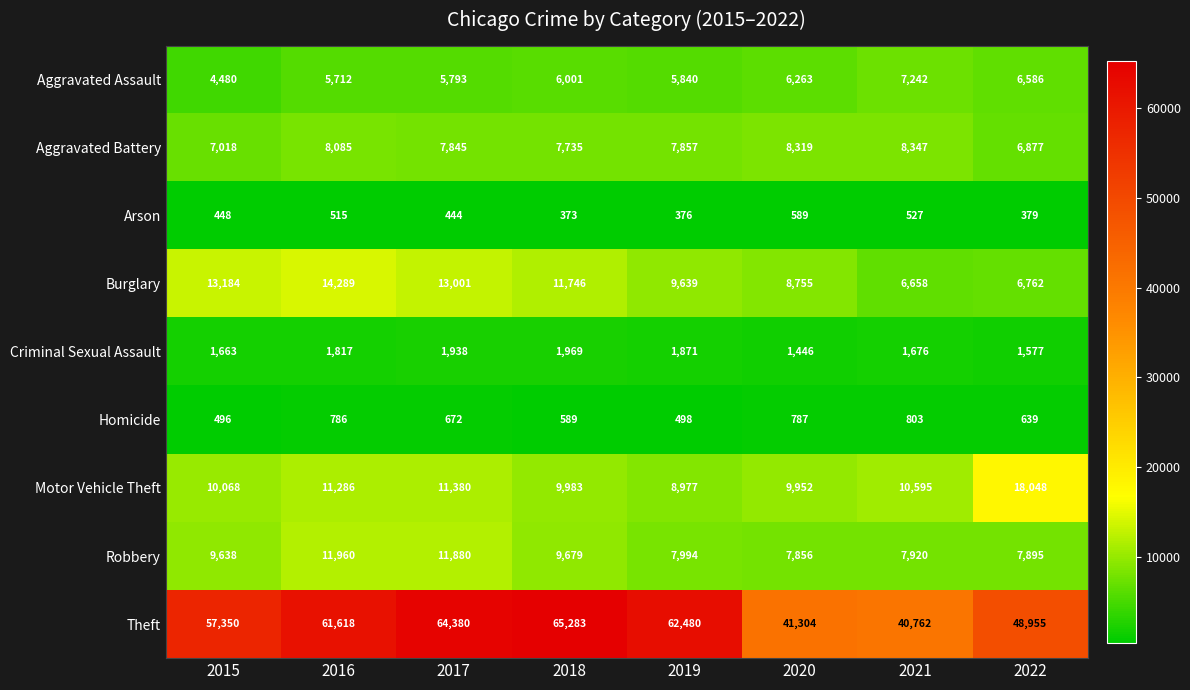

At which label does Motor Vehicle Theft reach its peak?

2022